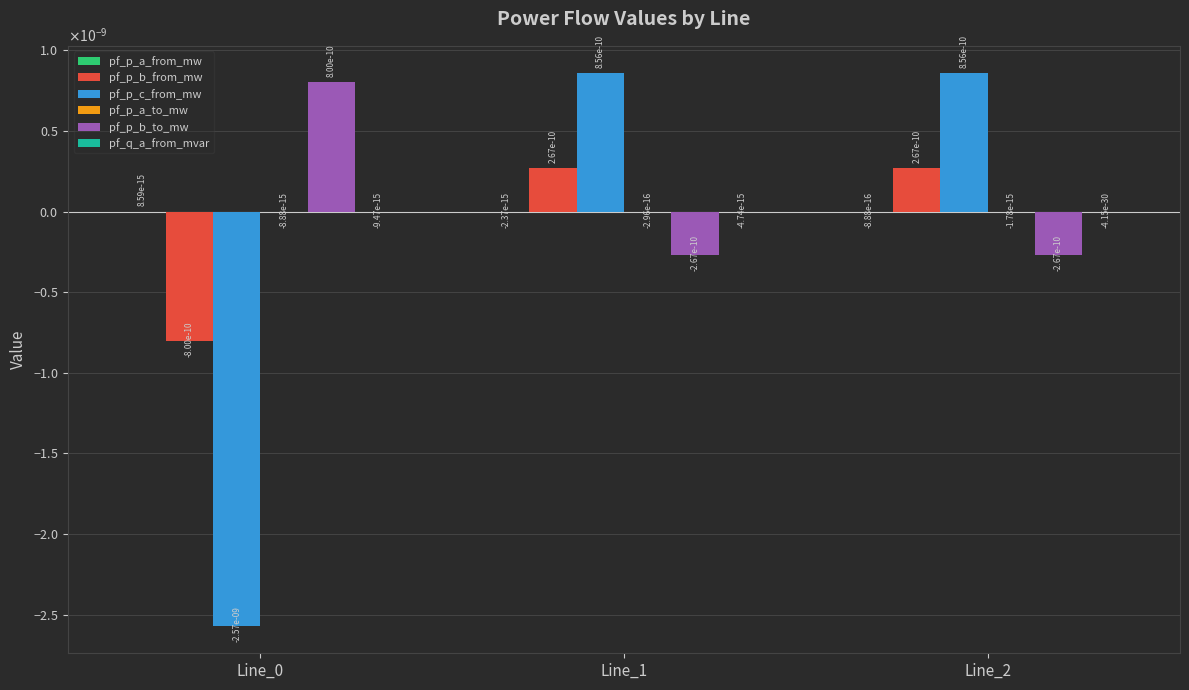

Is it true that pf_p_a_to_mw equals -0.0 at Line_2?

True